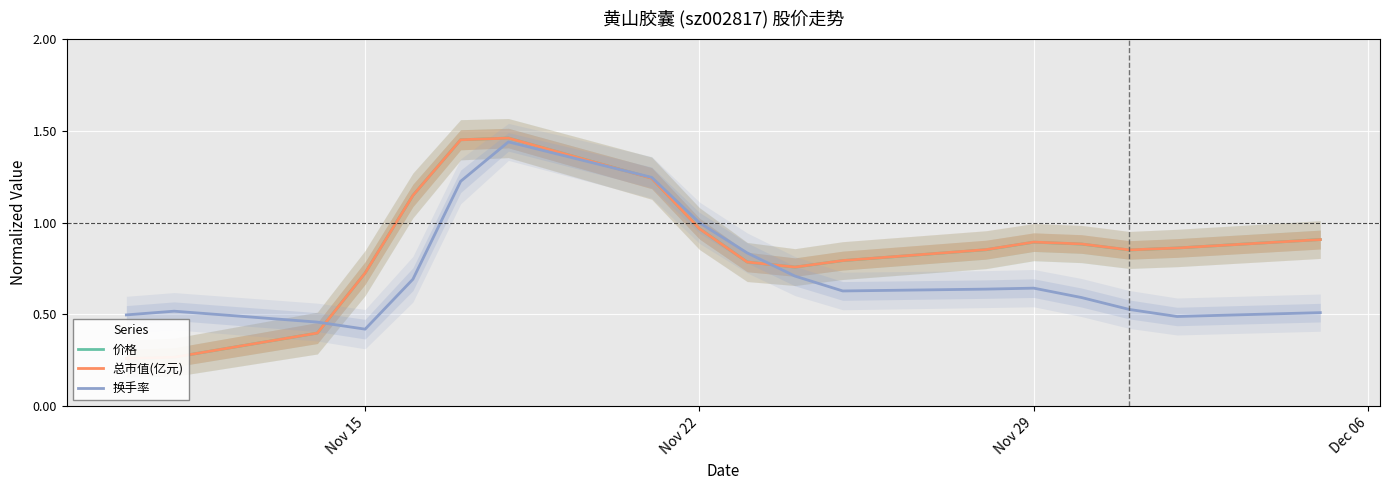

How many series are shown in this chart?

3